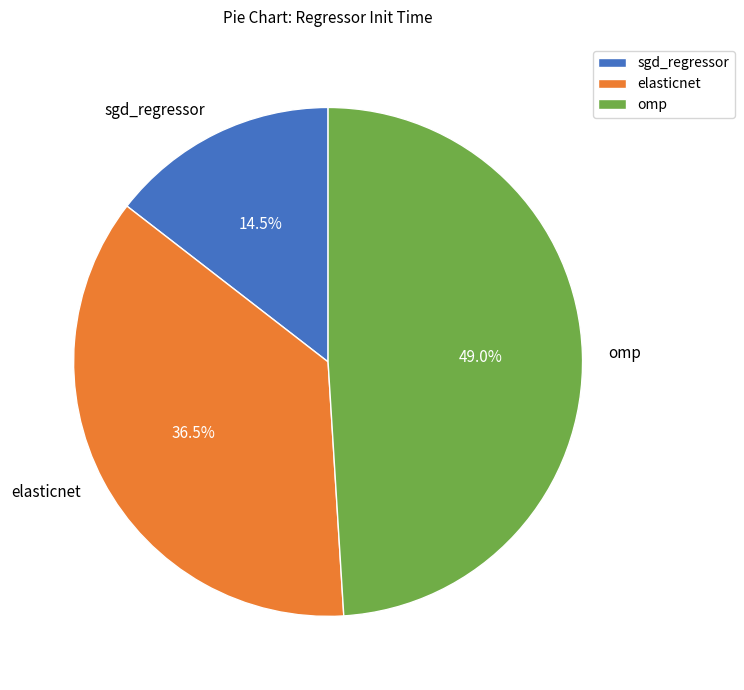

Combined, do elasticnet and omp account for over 50%?

Yes